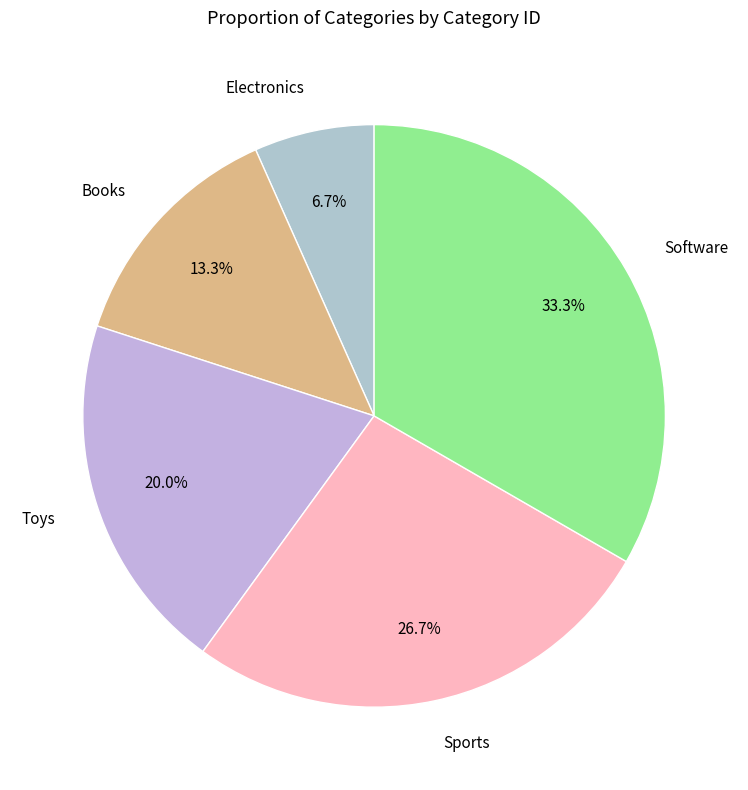

True or false: Books accounts for 28% of the total.

False